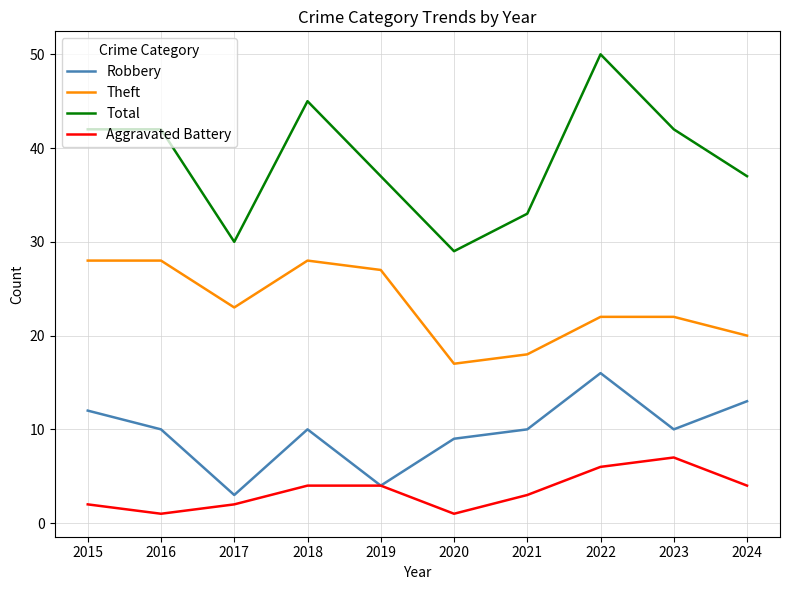

Reading right to left, what are all the values shown in this chart?

Robbery: 13	10	16	10	9	4	10	3	10	12
Theft: 20	22	22	18	17	27	28	23	28	28
Total: 37	42	50	33	29	37	45	30	42	42
Aggravated Battery: 4	7	6	3	1	4	4	2	1	2